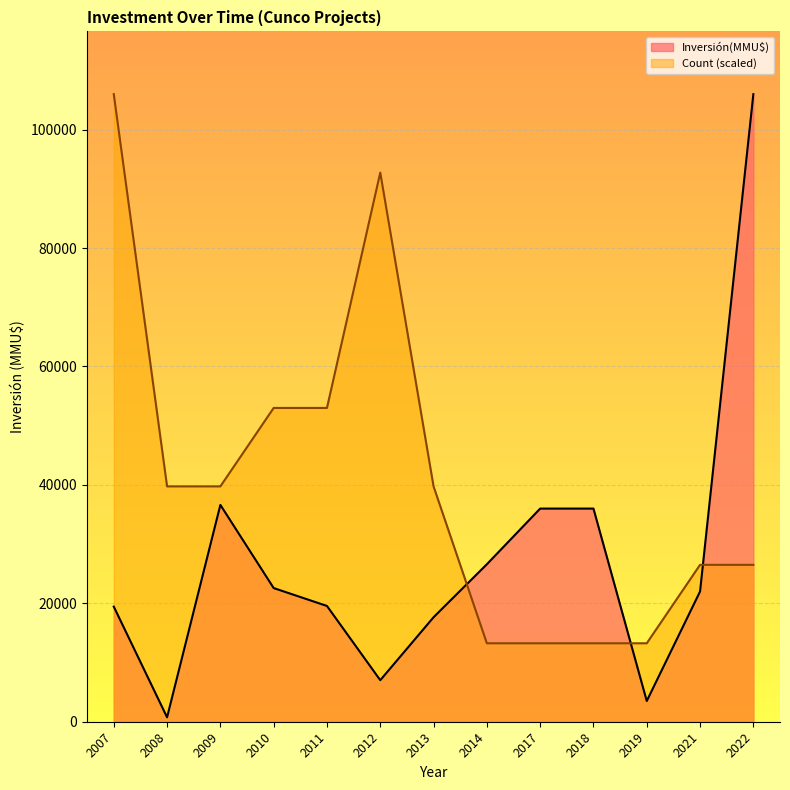

What is the difference between the highest and lowest values at 2007?

86560